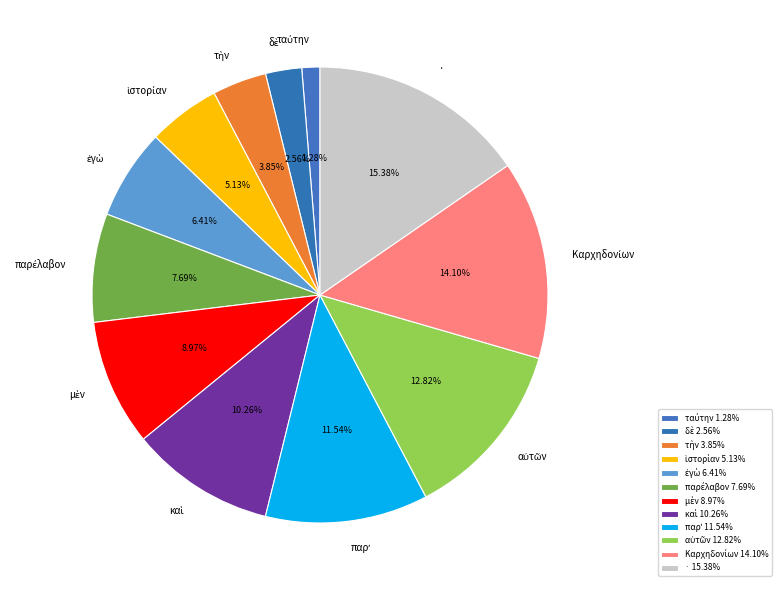

Is there a majority slice in this chart?

No